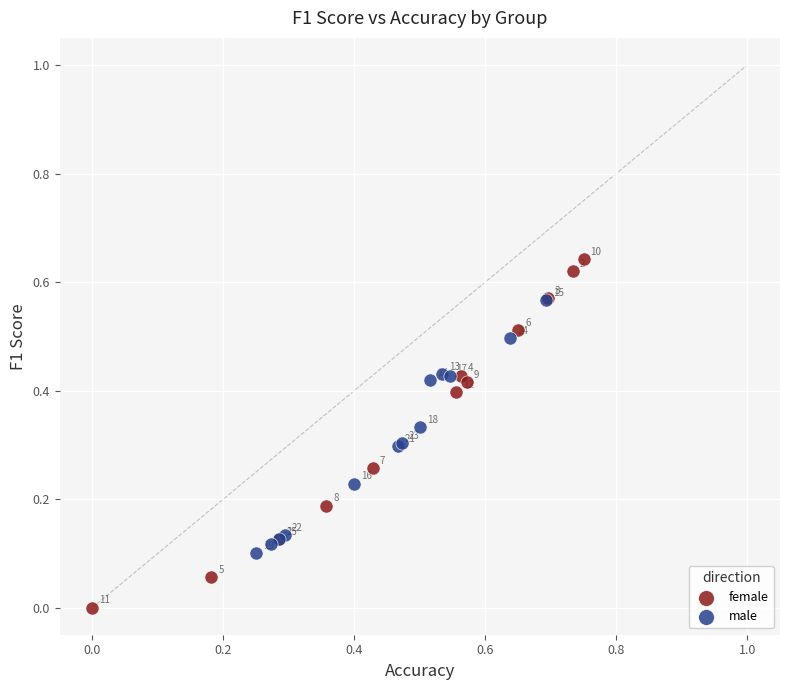

Which series contains the lowest Y value?

female